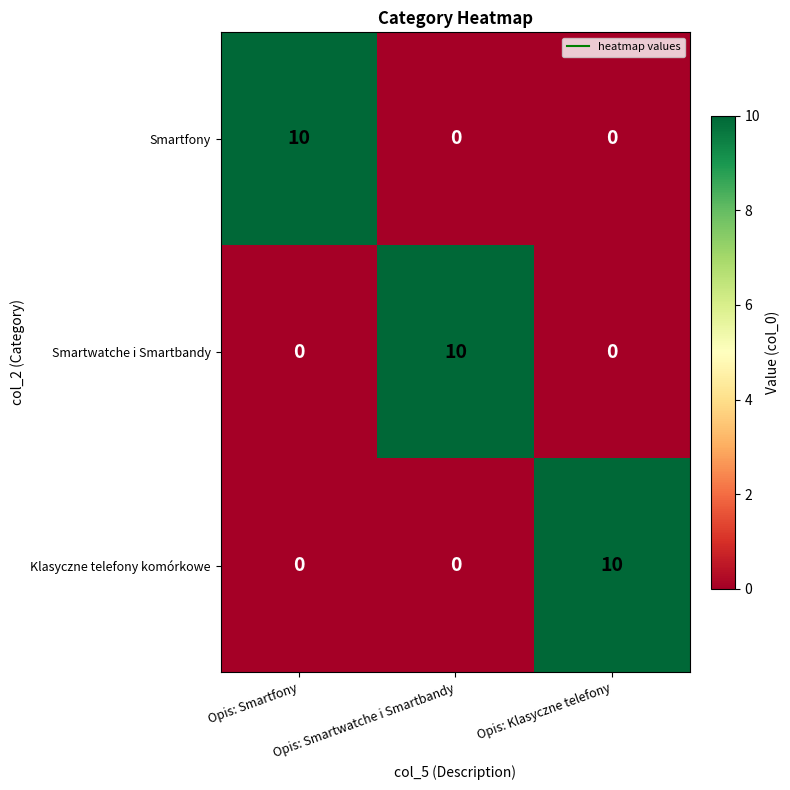

Read the Smartwatche i Smartbandy value at Opis: Smartwatche i Smartbandy.

10